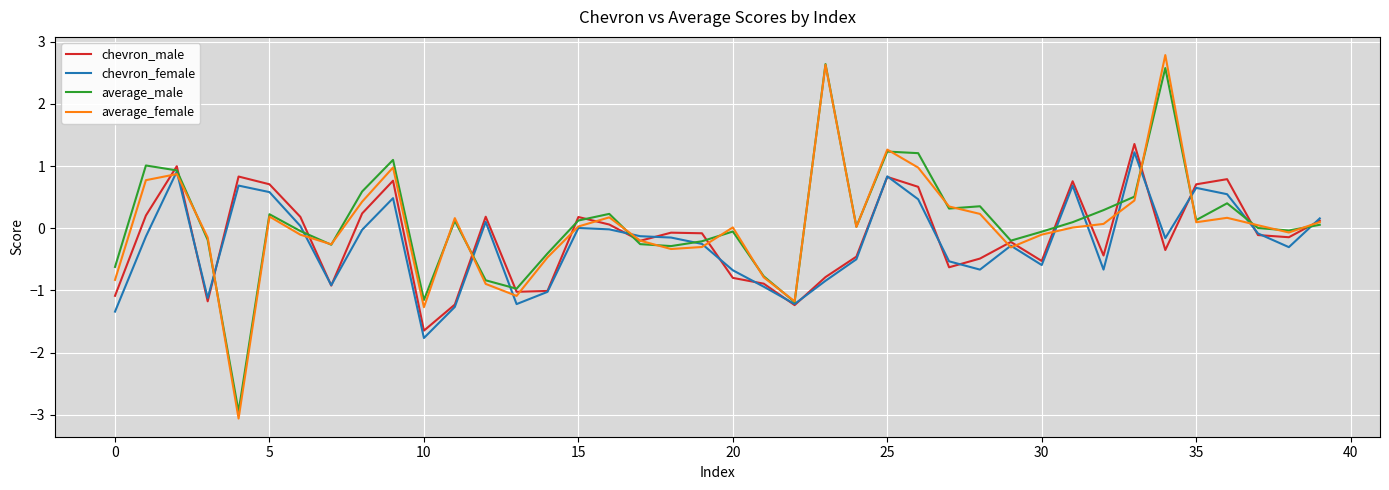

True or false: chevron_female has more than 0 points higher than both neighbors.

True